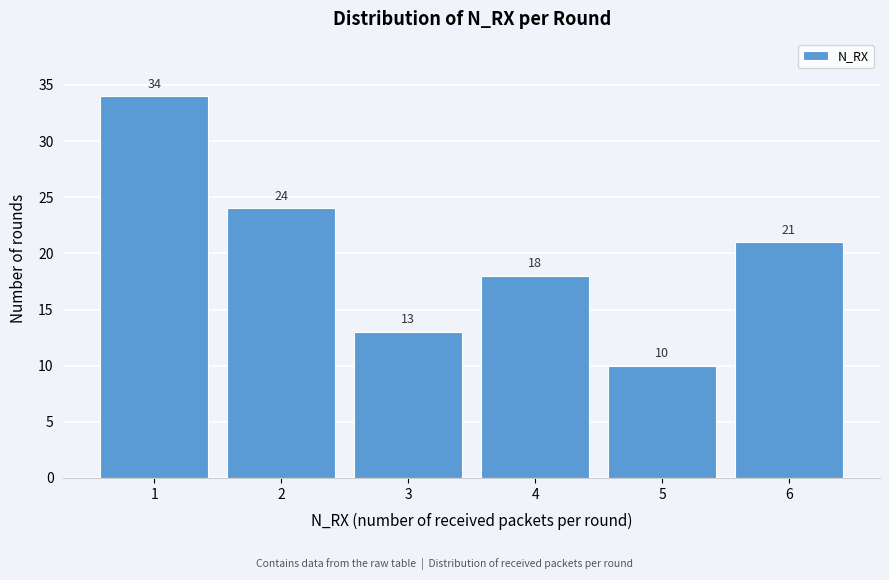

Over which range of the x-axis is the bar tallest?

0.5 to 1.5